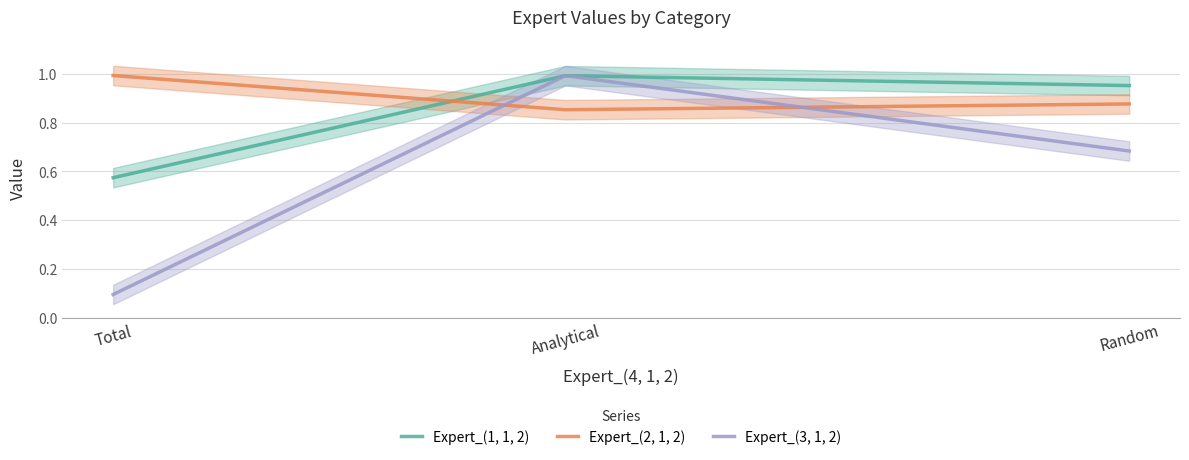

What is the label of the 2nd point from the right?

Analytical